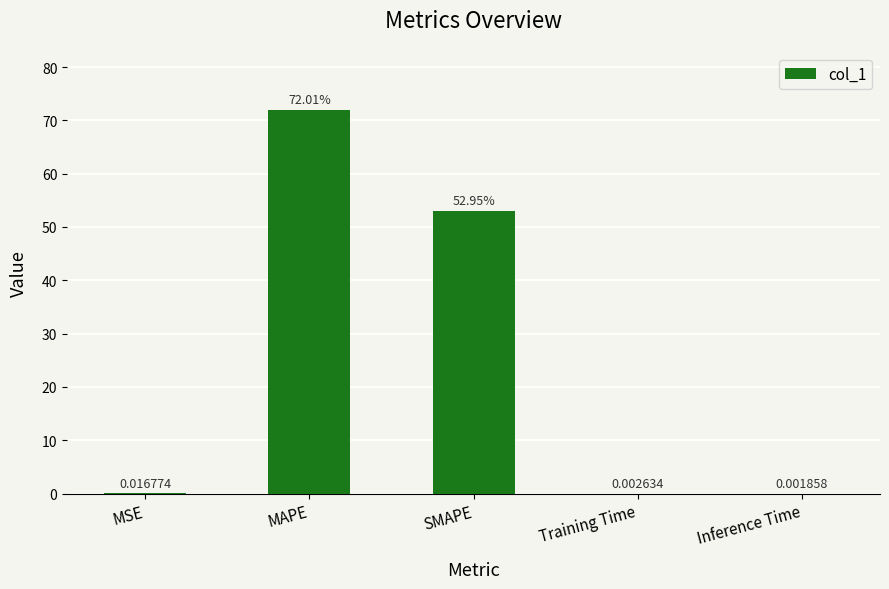

What is the maximum value shown in the chart?

72.0